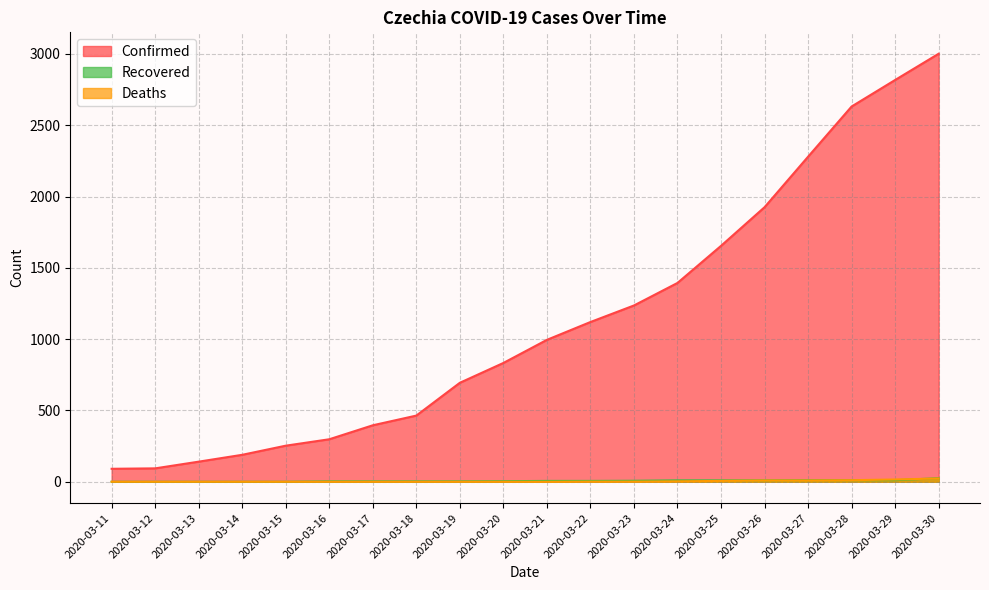

Where is Recovered nearest to the value 12?

2020-03-27